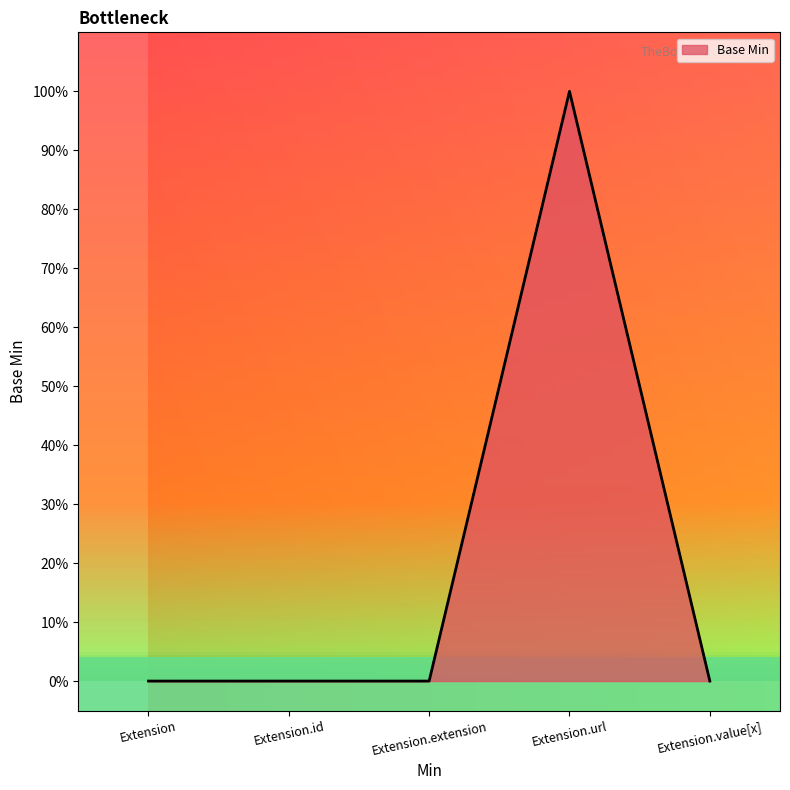

Does the chart have visible grid lines?

No